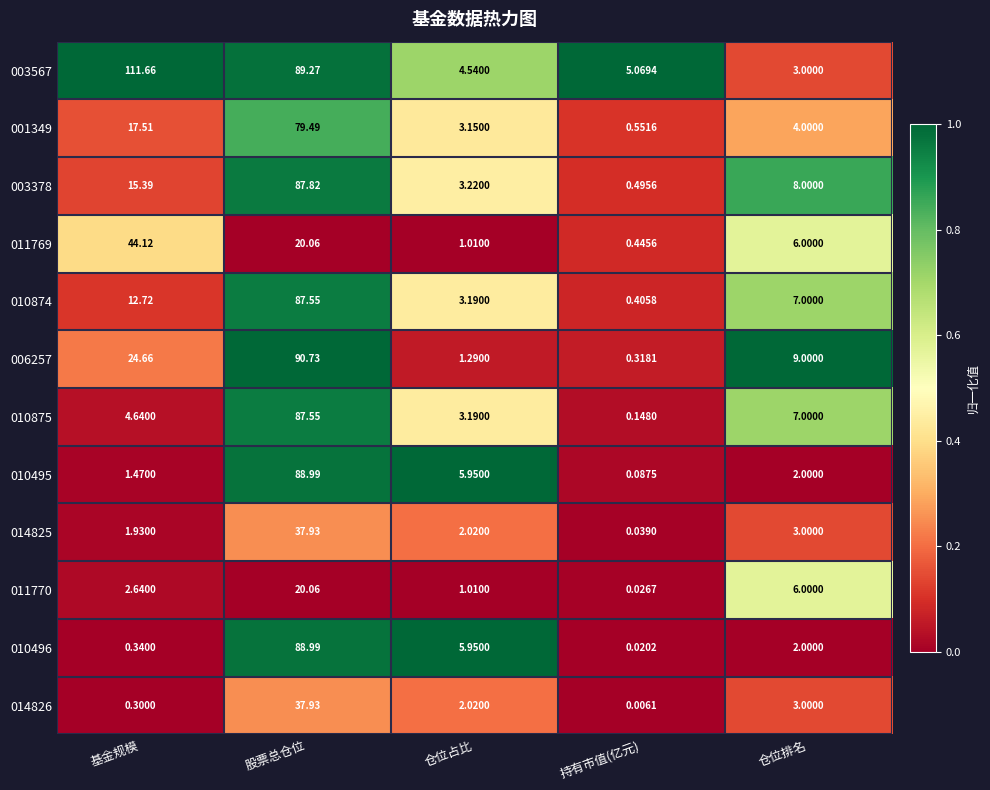

At 基金规模, list the series in order from largest to smallest.

003567, 011769, 006257, 001349, 003378, 010874, 010875, 011770, 014825, 010495, 010496, 014826